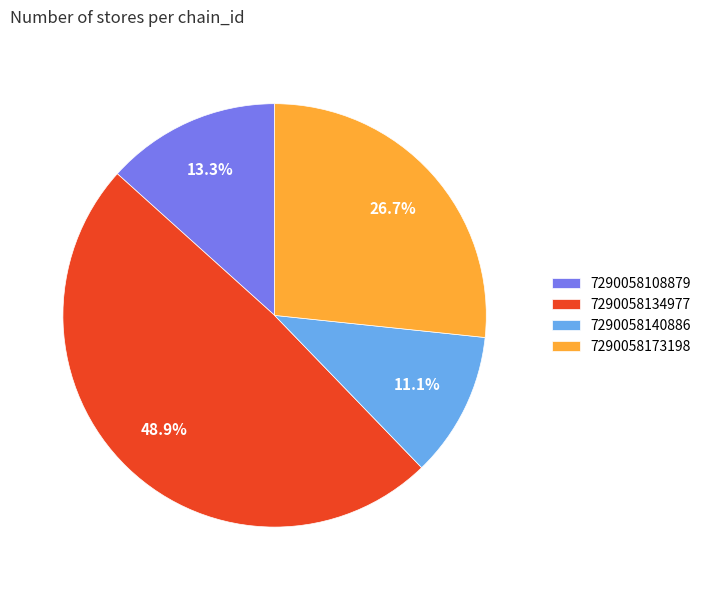

The 7290058173198 slice represents 41% of the pie. True or false?

False